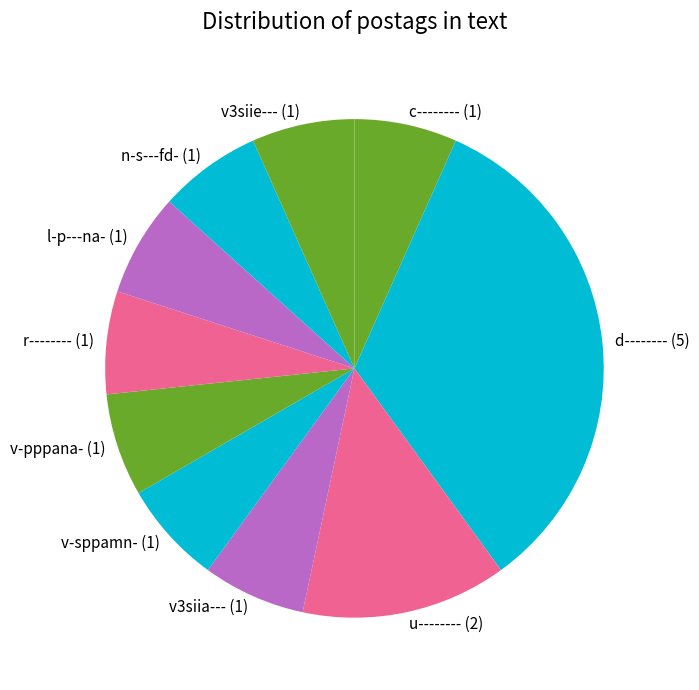

What is the ratio of the value at v3siia--- (1) to the value at c-------- (1)?

1.0